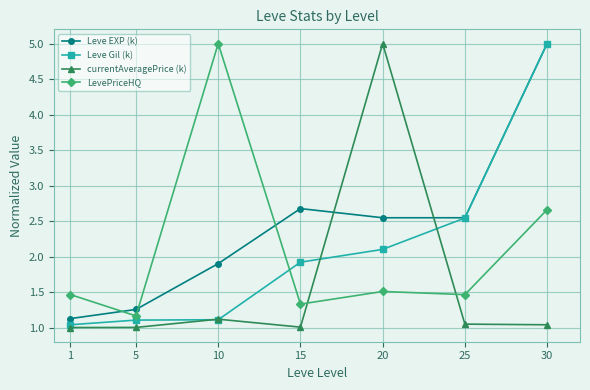

What is the difference between the highest and lowest values at 10?

3.9